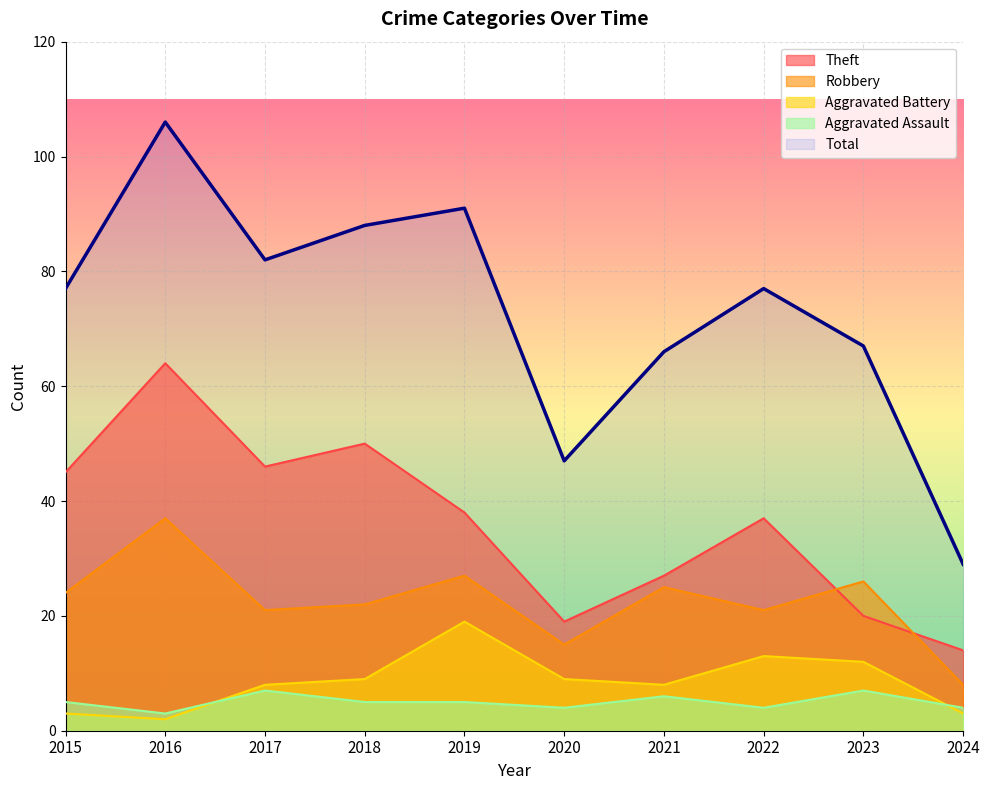

Rank the series by their maximum value, from highest to lowest.

Total, Theft, Robbery, Aggravated Battery, Aggravated Assault